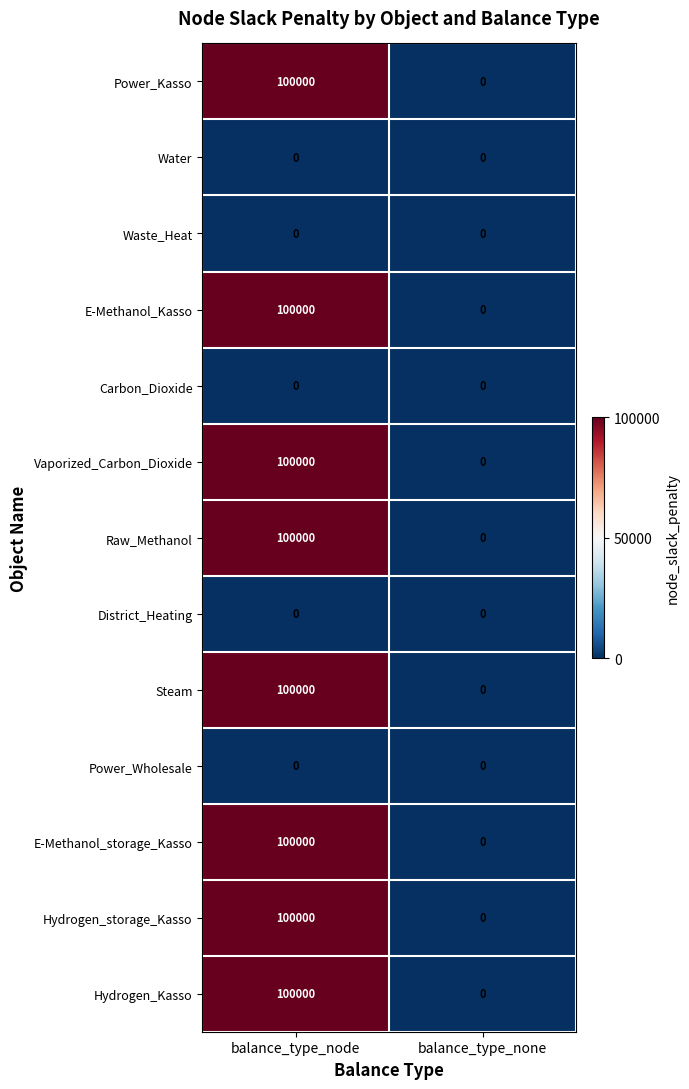

At which category is the sum across all series the highest?

balance_type_node